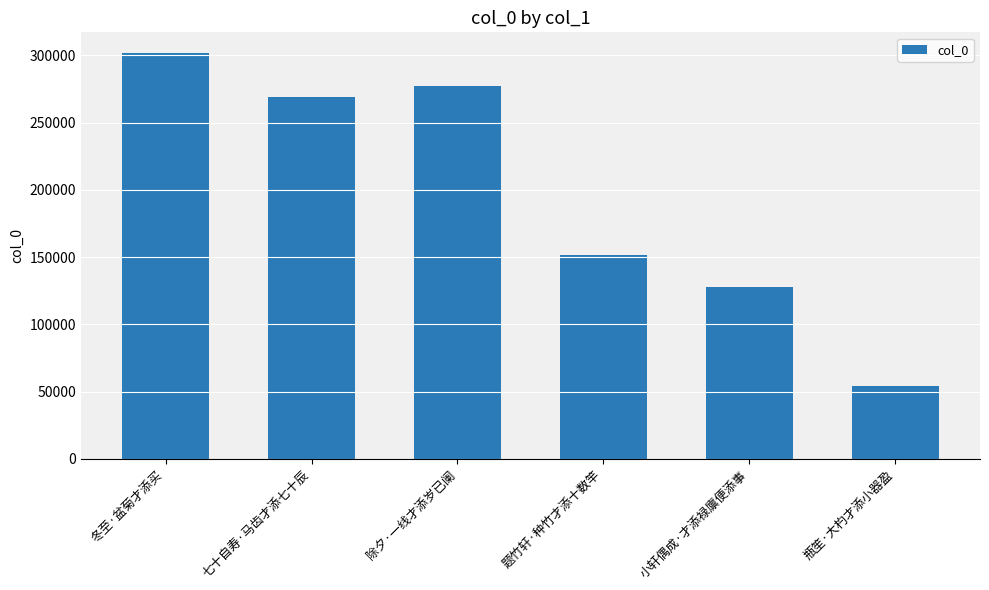

What is the change in value from 冬至·盆菊才添买 to 瓶笙·大杓才添小器盈?

-247602